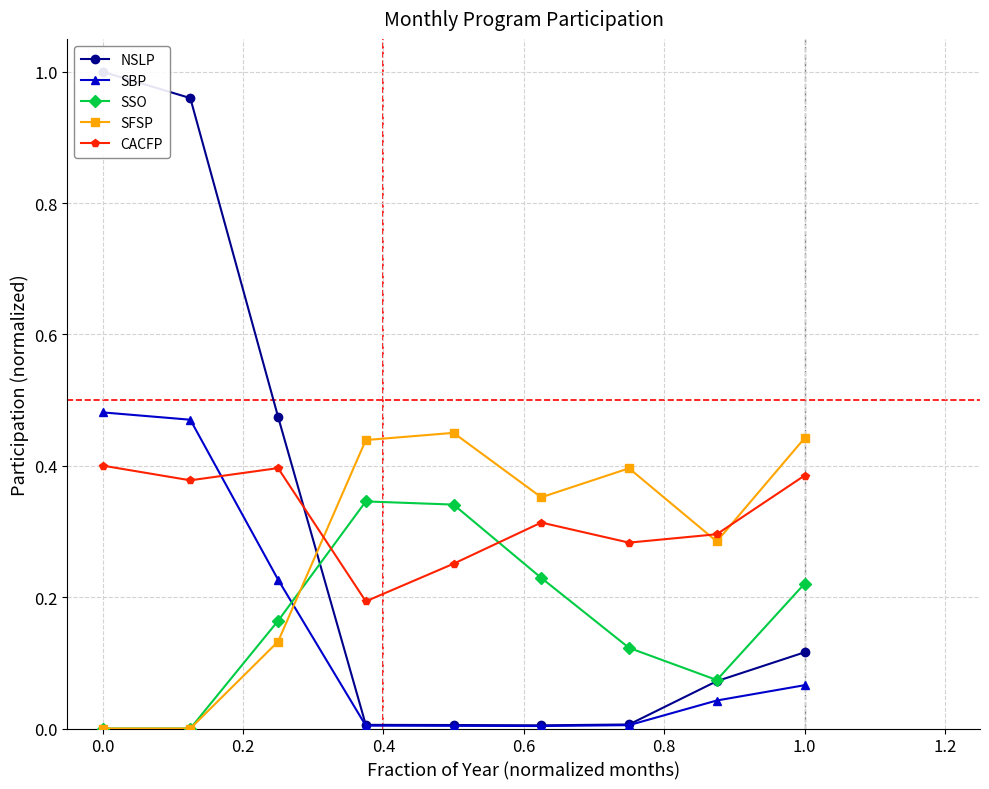

After their last crossing, which series has the higher values: CACFP or SSO?

CACFP